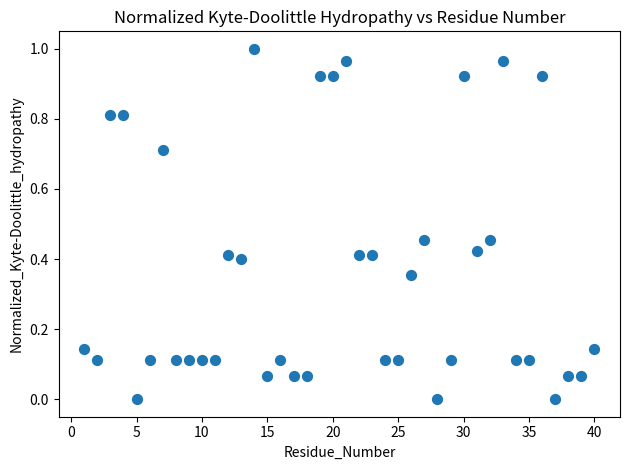

What is the range of X values (max minus min)?

39.0